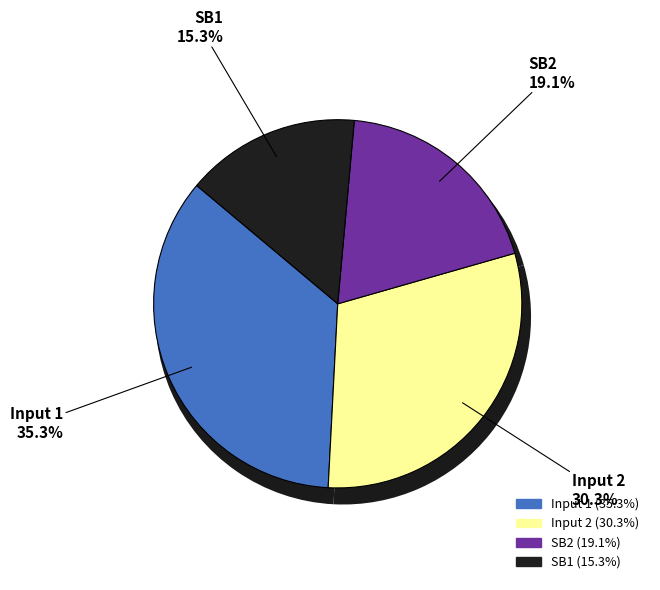

To the nearest percent, what portion does SB1 represent?

15%